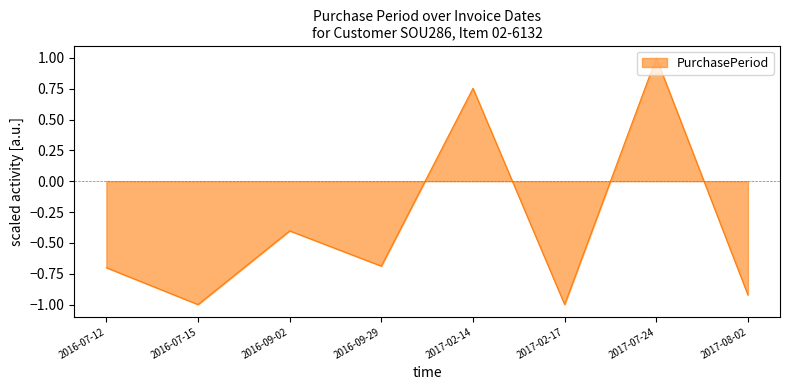

How many interior local valleys (lower than both neighbors) does the data have?

3